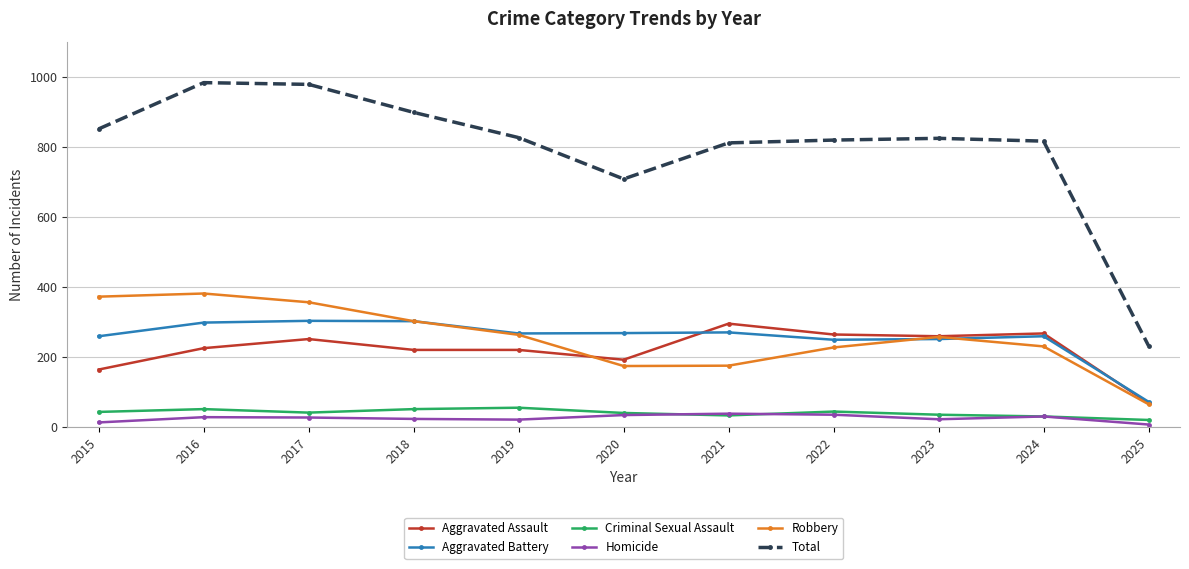

At which label is Total closest to 607?

2020